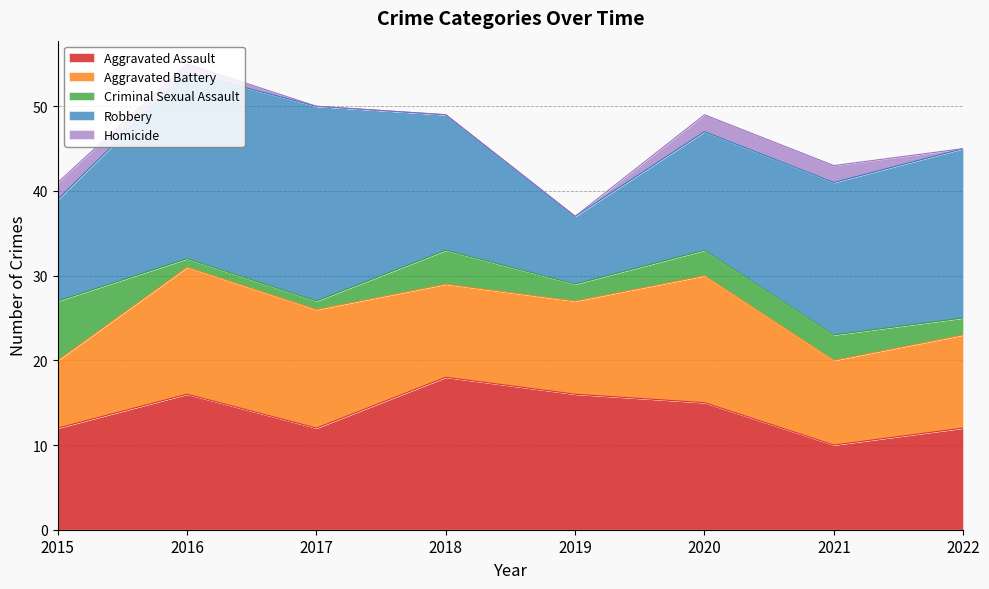

Reading right to left, extract all data points from this chart.

Aggravated Assault: 12	10	15	16	18	12	16	12
Aggravated Battery: 11	10	15	11	11	14	15	8
Criminal Sexual Assault: 2	3	3	2	4	1	1	7
Robbery: 20	18	14	8	16	23	22	12
Homicide: 0	2	2	0	0	0	1	2